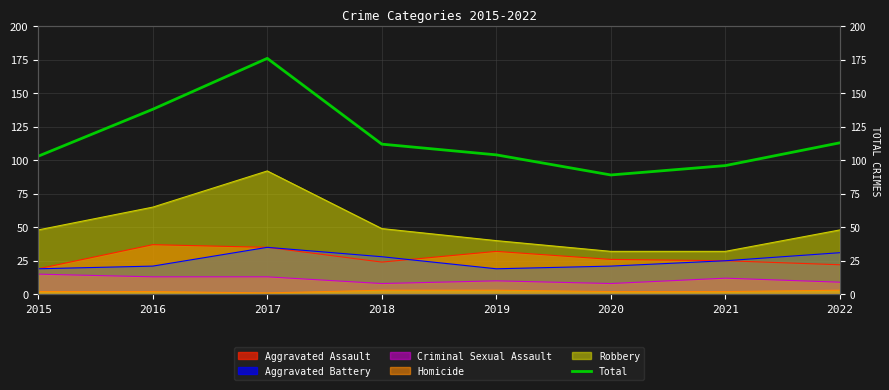

What is the value of the 4th point from the left?

112